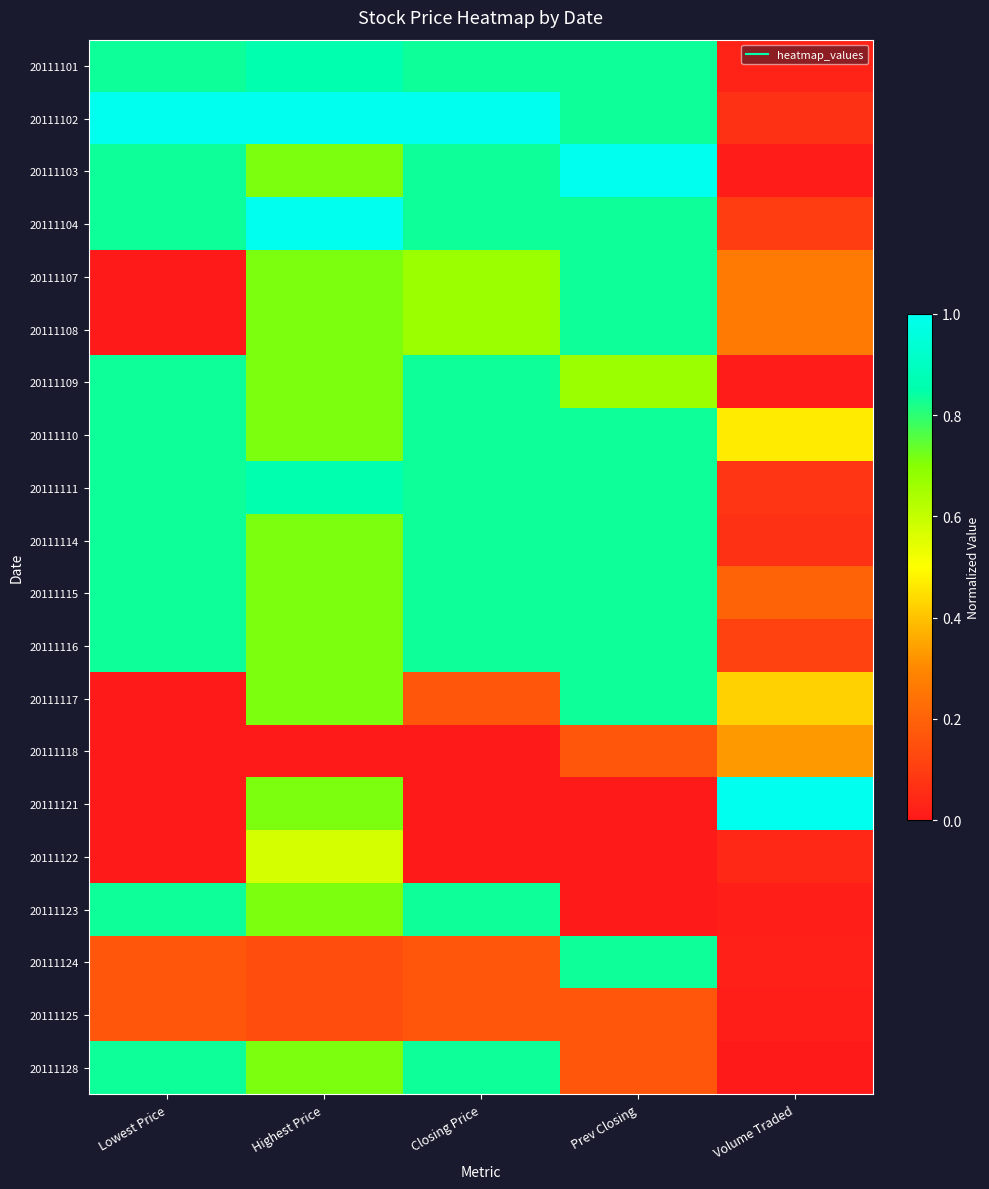

What is the total value across all series at Prev Closing?

12.2